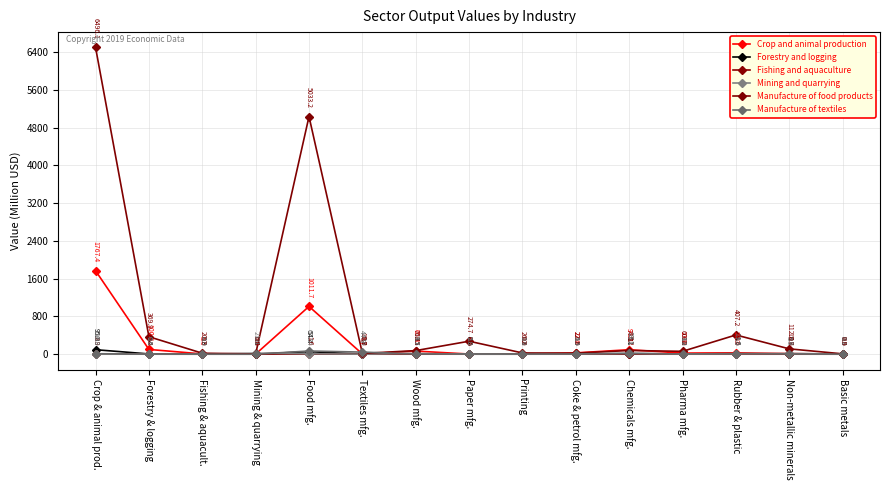

What position from the left is Paper mfg.?

8